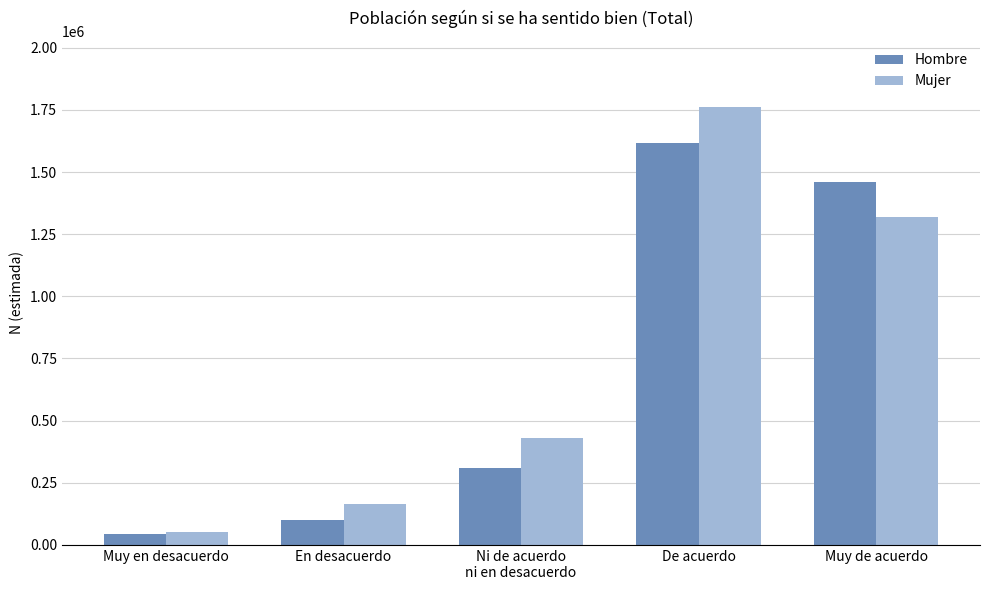

What is the sum of all Hombre values?

3528957